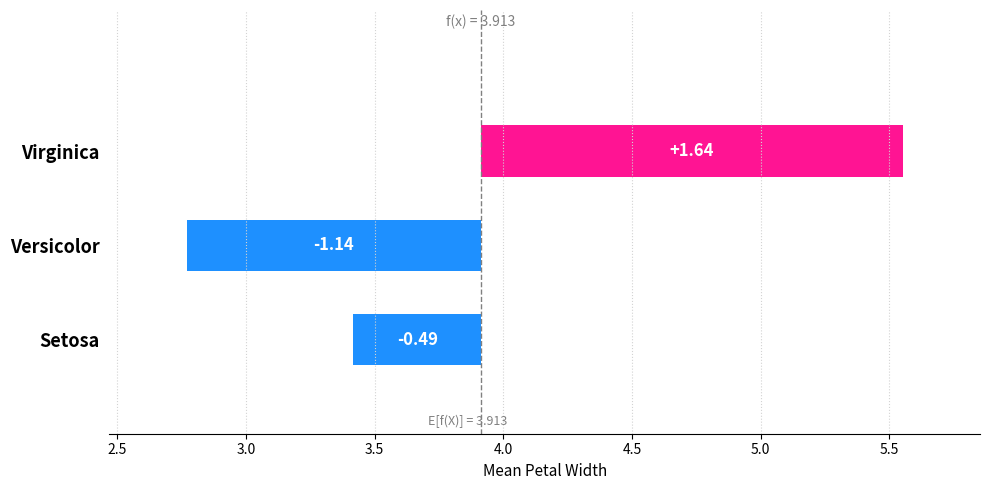

What is the value of the 3rd bar from the left?

1.6